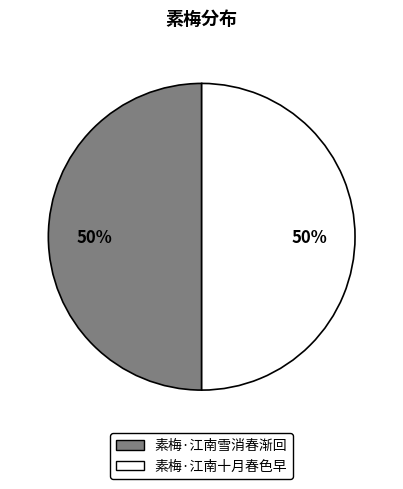

To the nearest percent, what is the combined percentage of 素梅·江南雪消春渐回 and 素梅·江南十月春色早?

100%